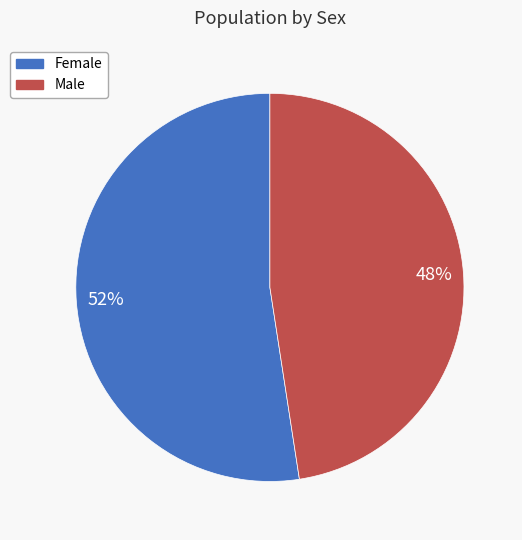

Do Female and Male together represent more than half of the pie?

Yes